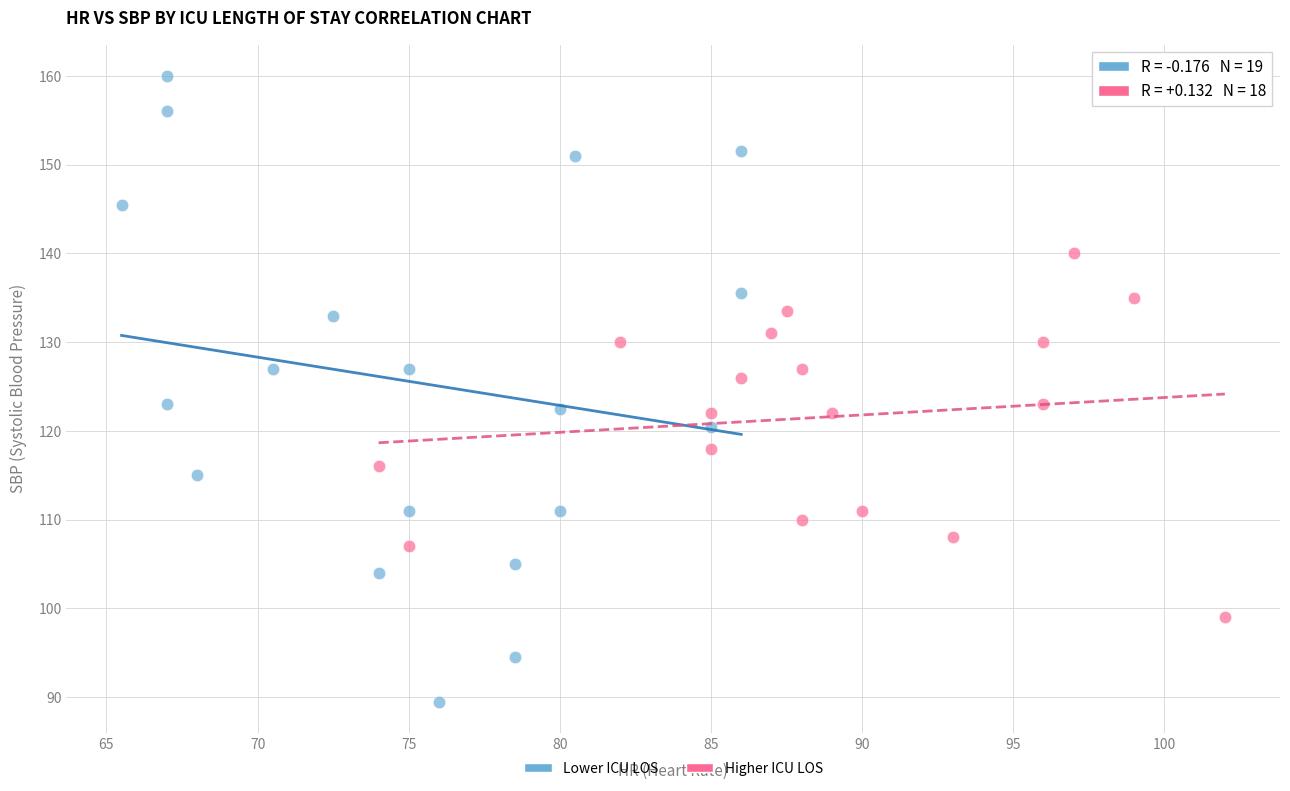

Which series reaches the minimum Y coordinate?

Lower ICU LOS